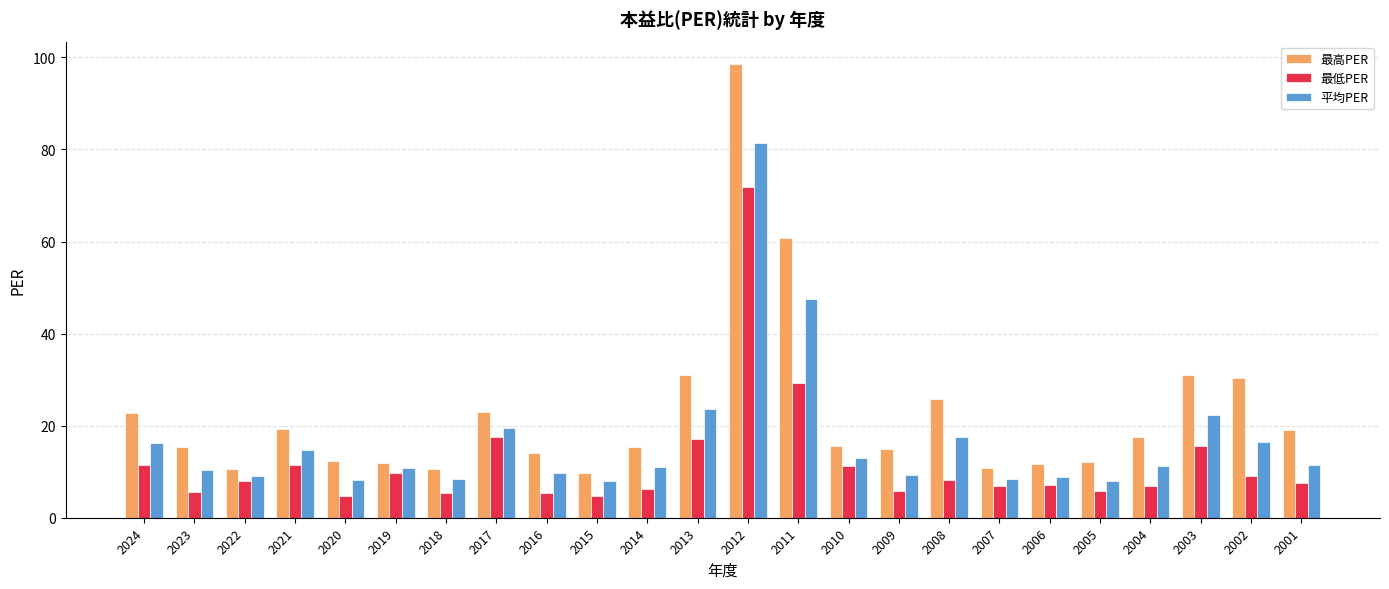

Which series has the widest spread of values?

最高PER